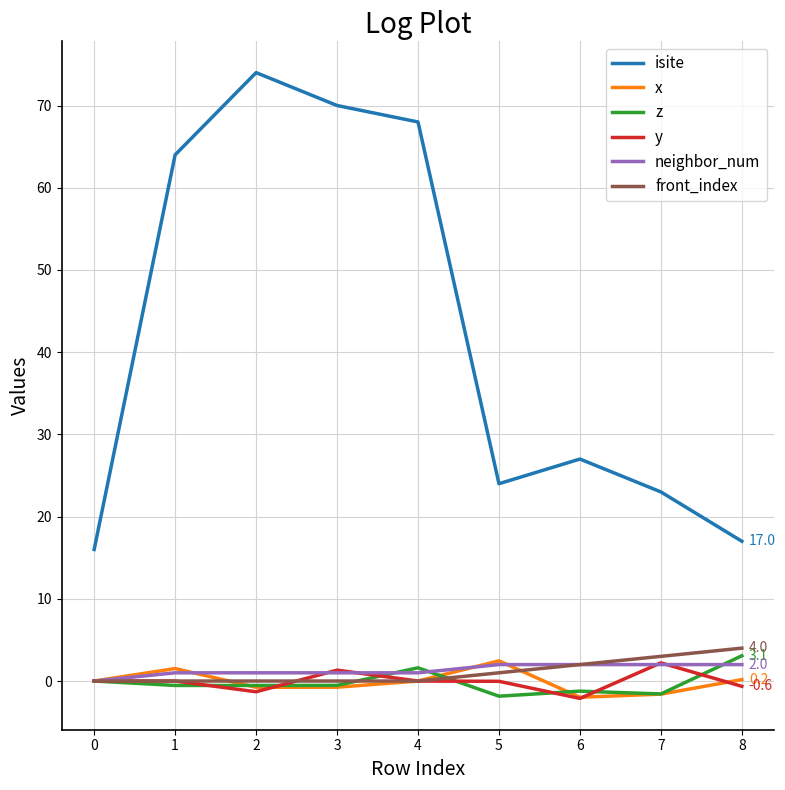

True or false: y has a value of 1.3 at 3.

True